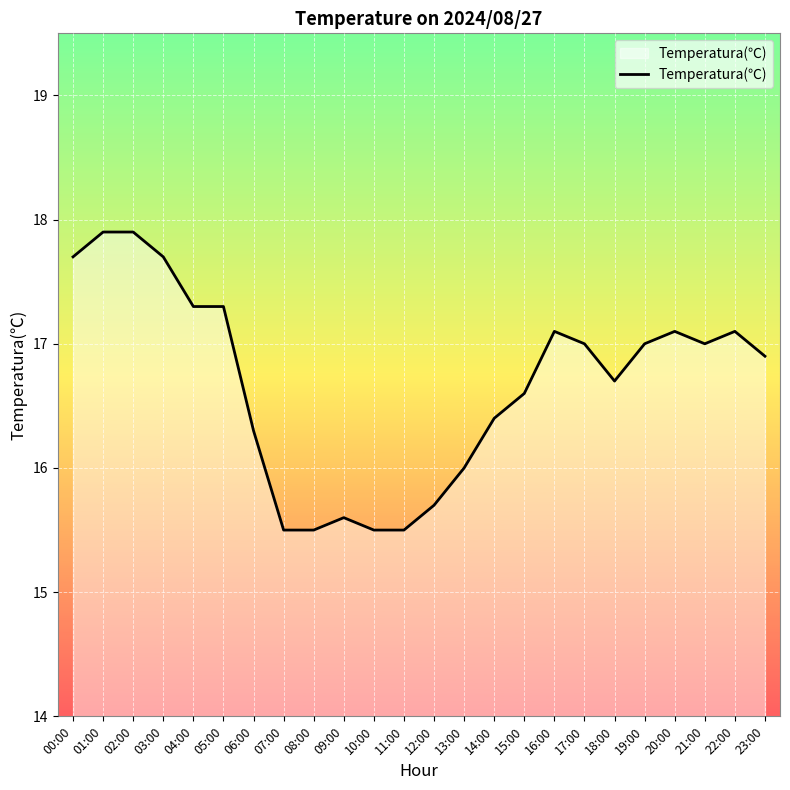

True or false: there are more than 0 points higher than both neighbors.

True